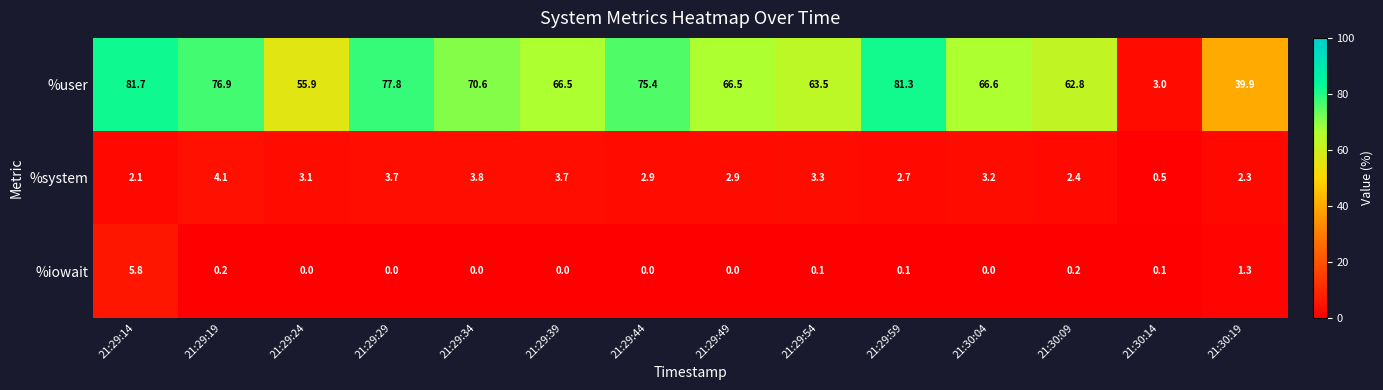

How many distinct data groups are displayed?

3